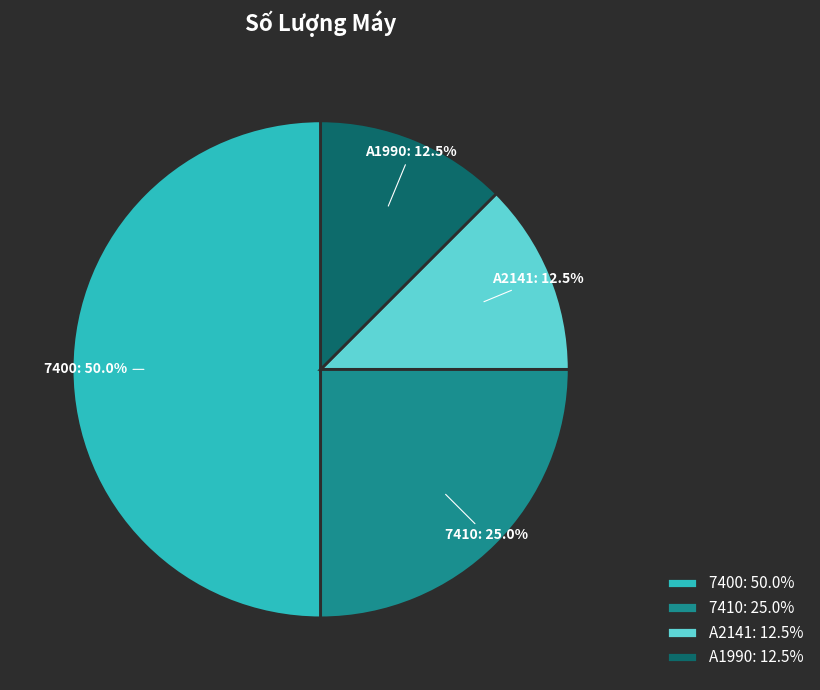

Is 7410: 25.0% the majority of the pie?

No